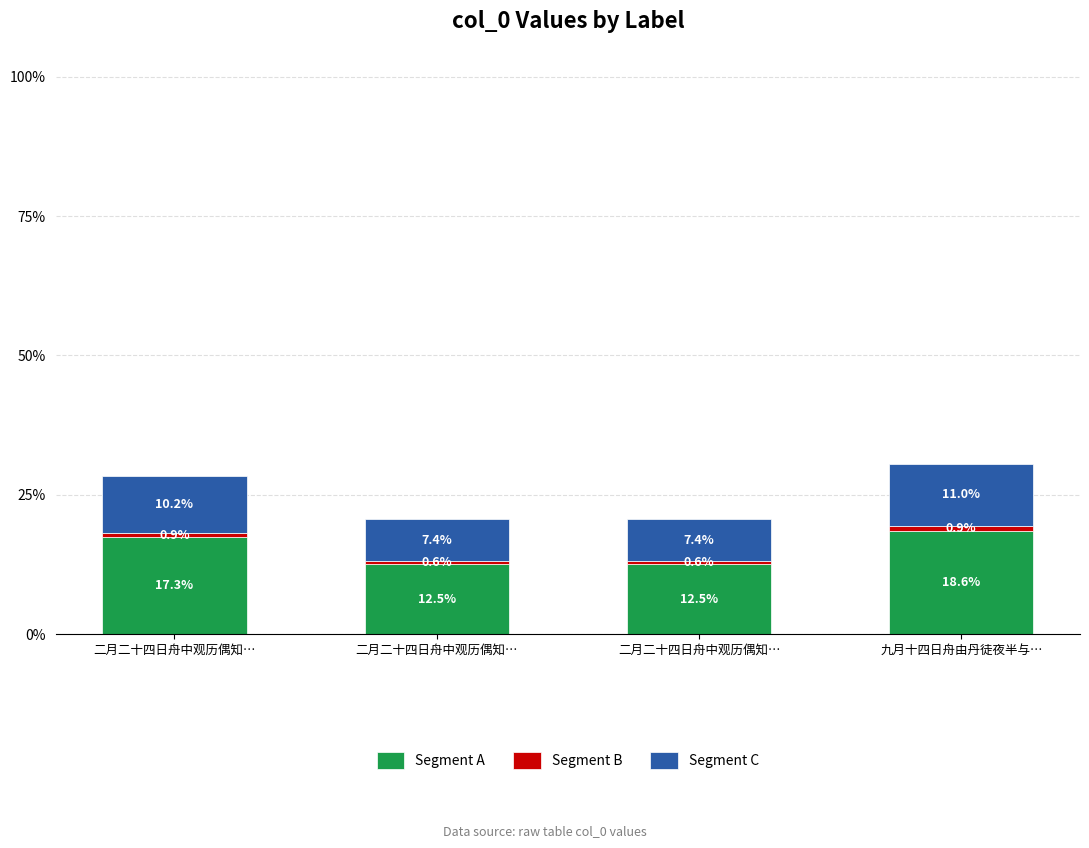

What is the sum of all Segment C values?

36.0